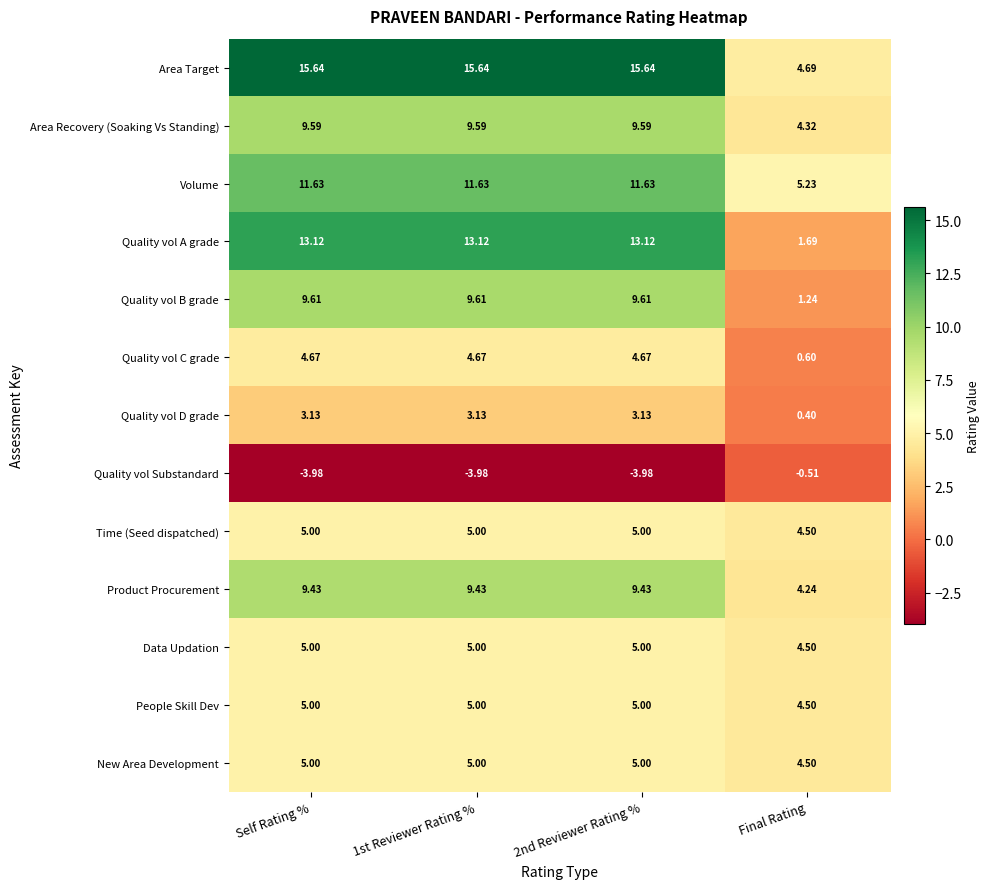

Between 2nd Reviewer Rating % and Final Rating, which series saw the biggest shift?

Quality vol A grade